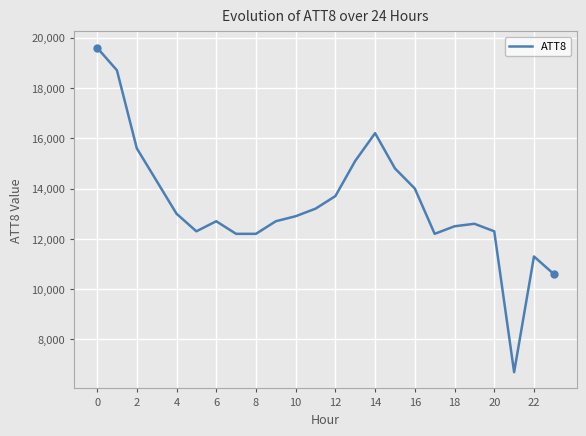

What is the difference between the second highest and second lowest values?

8100